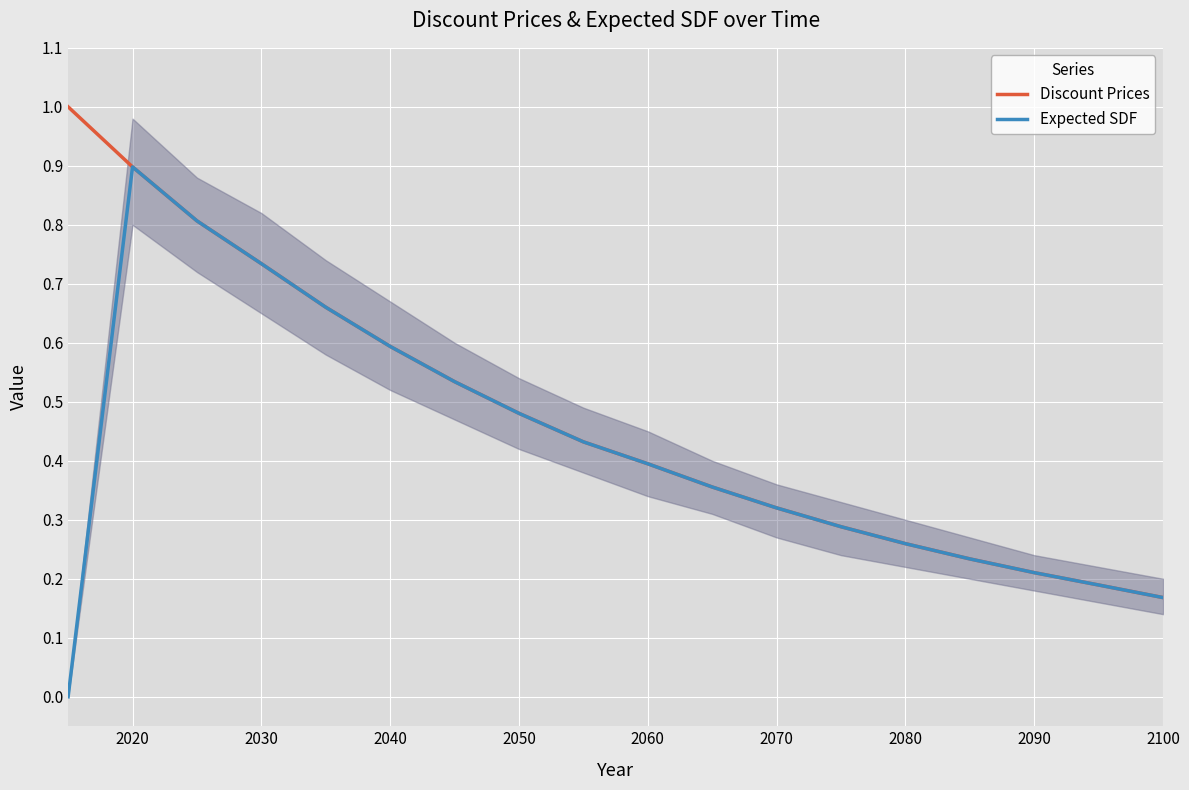

Which series has the largest total across all categories?

Discount Prices